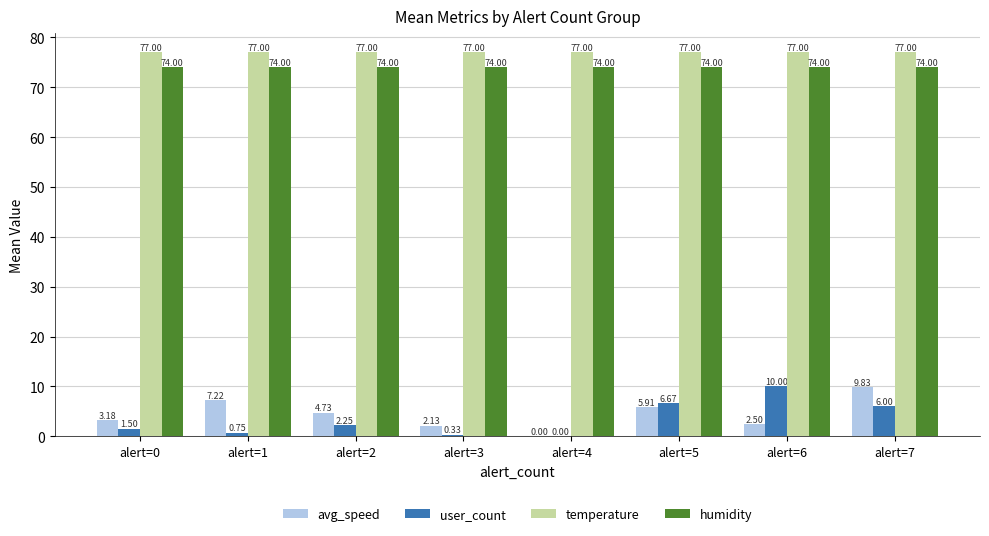

At which label is avg_speed closest to 4?

alert=2